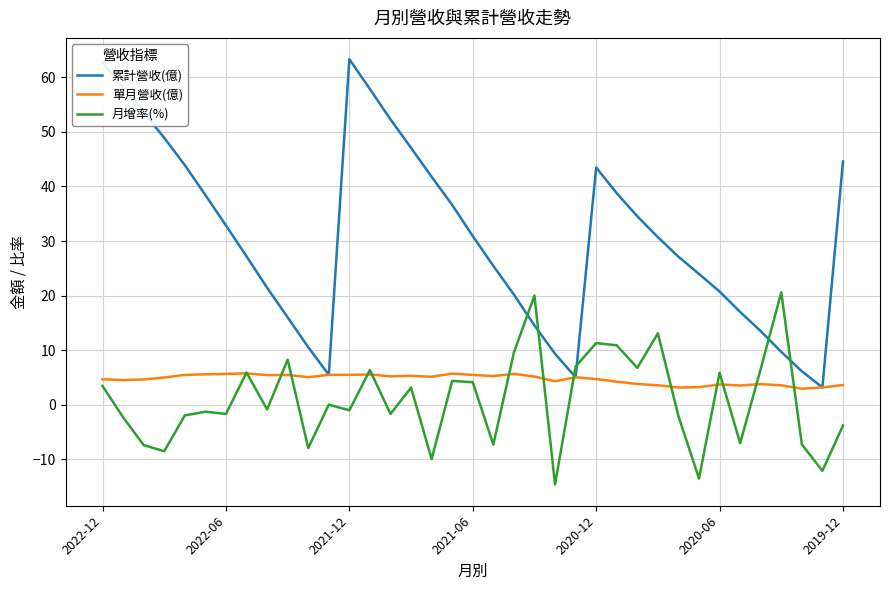

What is the minimum value for 月增率(%)?

-14.6